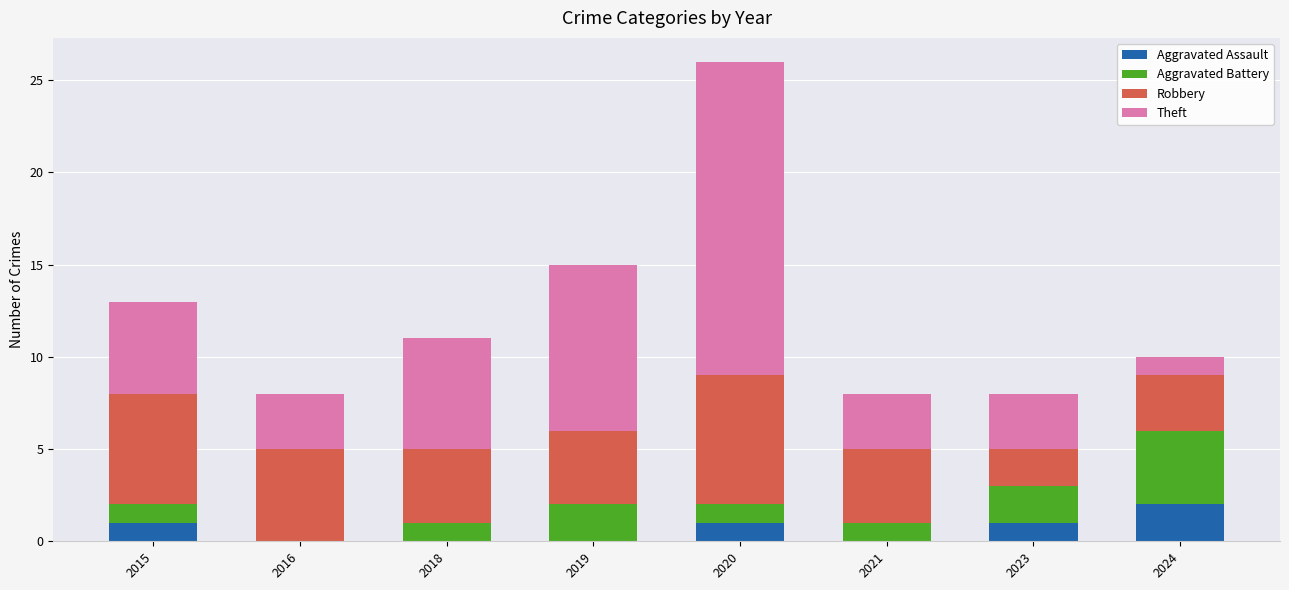

What is the total value across all series at 2018?

11